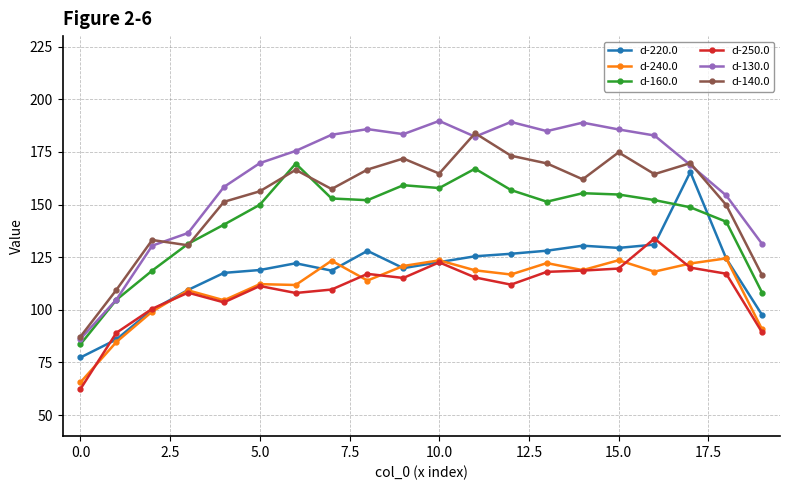

True or false: d-160.0 has more than 2 points higher than both neighbors.

True